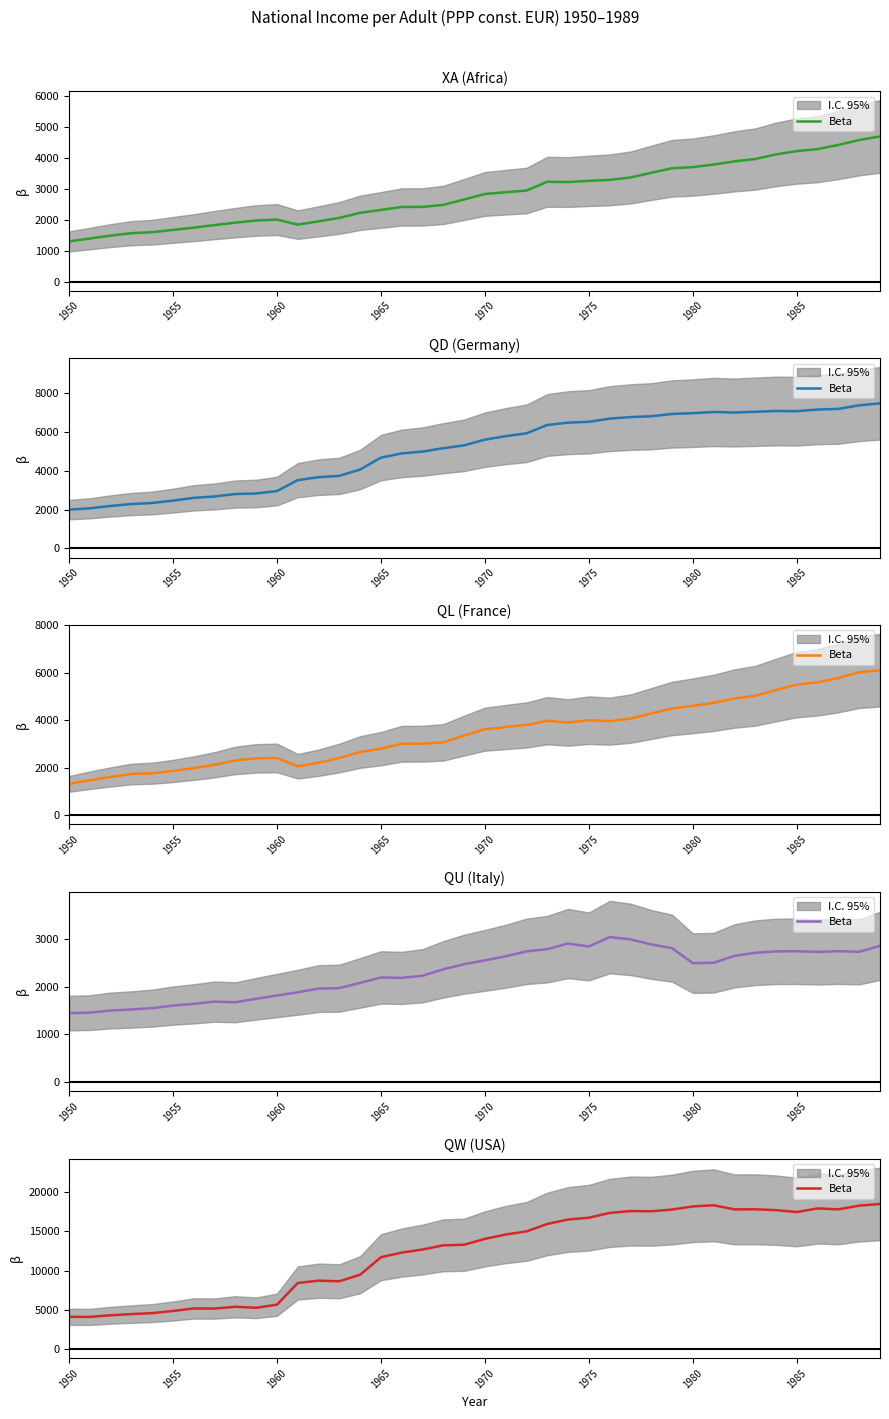

What is the sum of all values?

494143.3